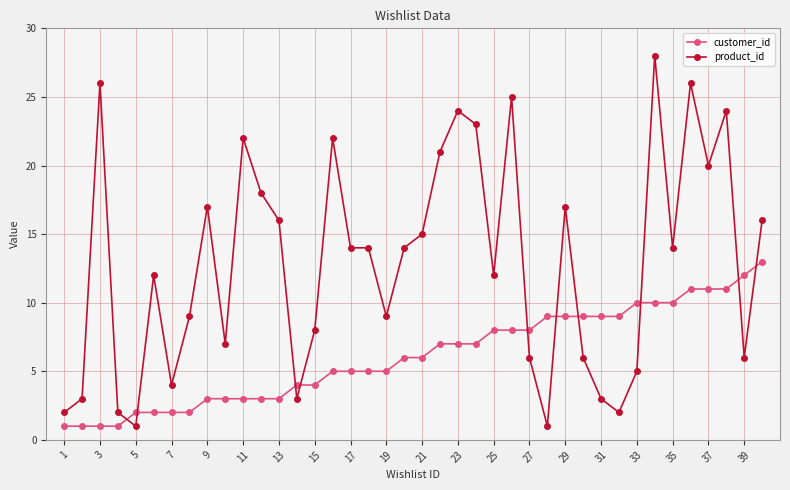

Reading left to right, extract all data points from this chart.

customer_id: 1	1	1	1	2	2	2	2	3	3	3	3	3	4	4	5	5	5	5	6	6	7	7	7	8	8	8	9	9	9	9	9	10	10	10	11	11	11	12	13
product_id: 2	3	26	2	1	12	4	9	17	7	22	18	16	3	8	22	14	14	9	14	15	21	24	23	12	25	6	1	17	6	3	2	5	28	14	26	20	24	6	16